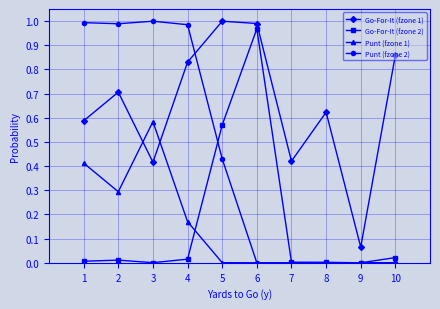

Is it true that Punt (fzone 1) equals 0.0 at 5?

True